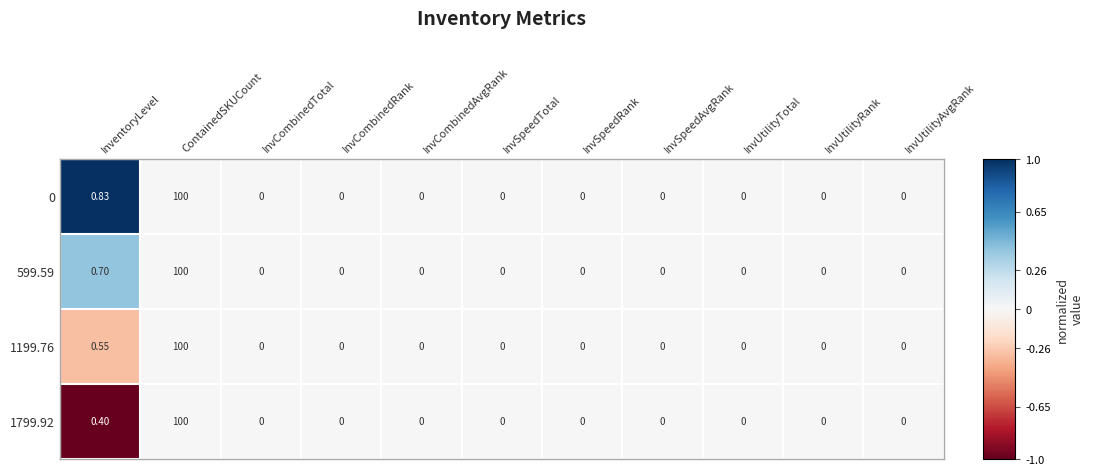

At which category is the sum across all series the highest?

ContainedSKUCount